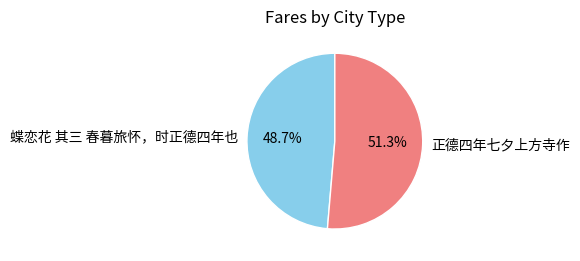

To the nearest percent, what percentage of the pie is 蝶恋花 其三 春暮旅怀，时正德四年也?

49%